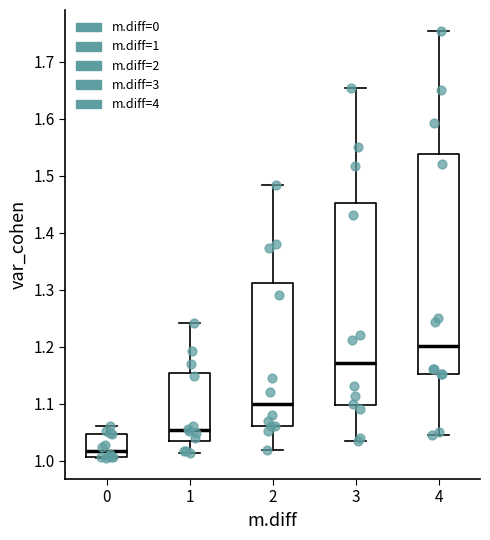

Where does the lower whisker of the box at x = 3 end on the y-axis? The values are not printed on the chart, so give them approximately, as read against the axis.

1.03